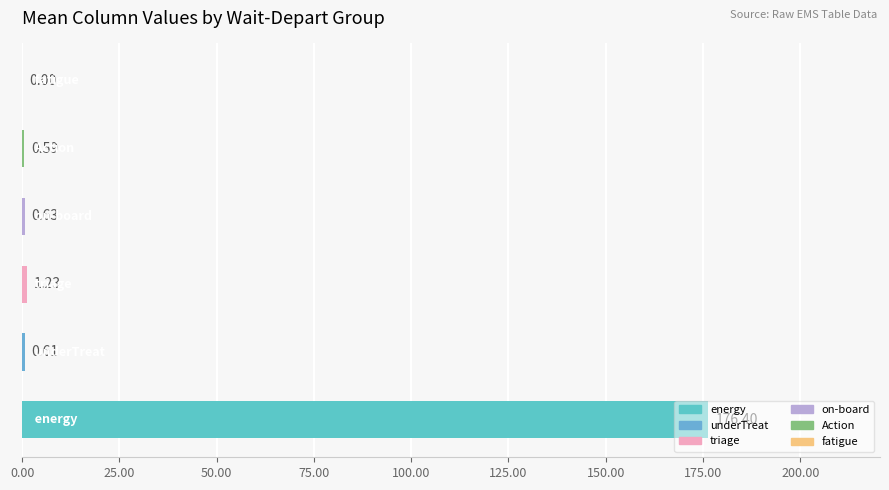

Count the number of data series in this chart.

1